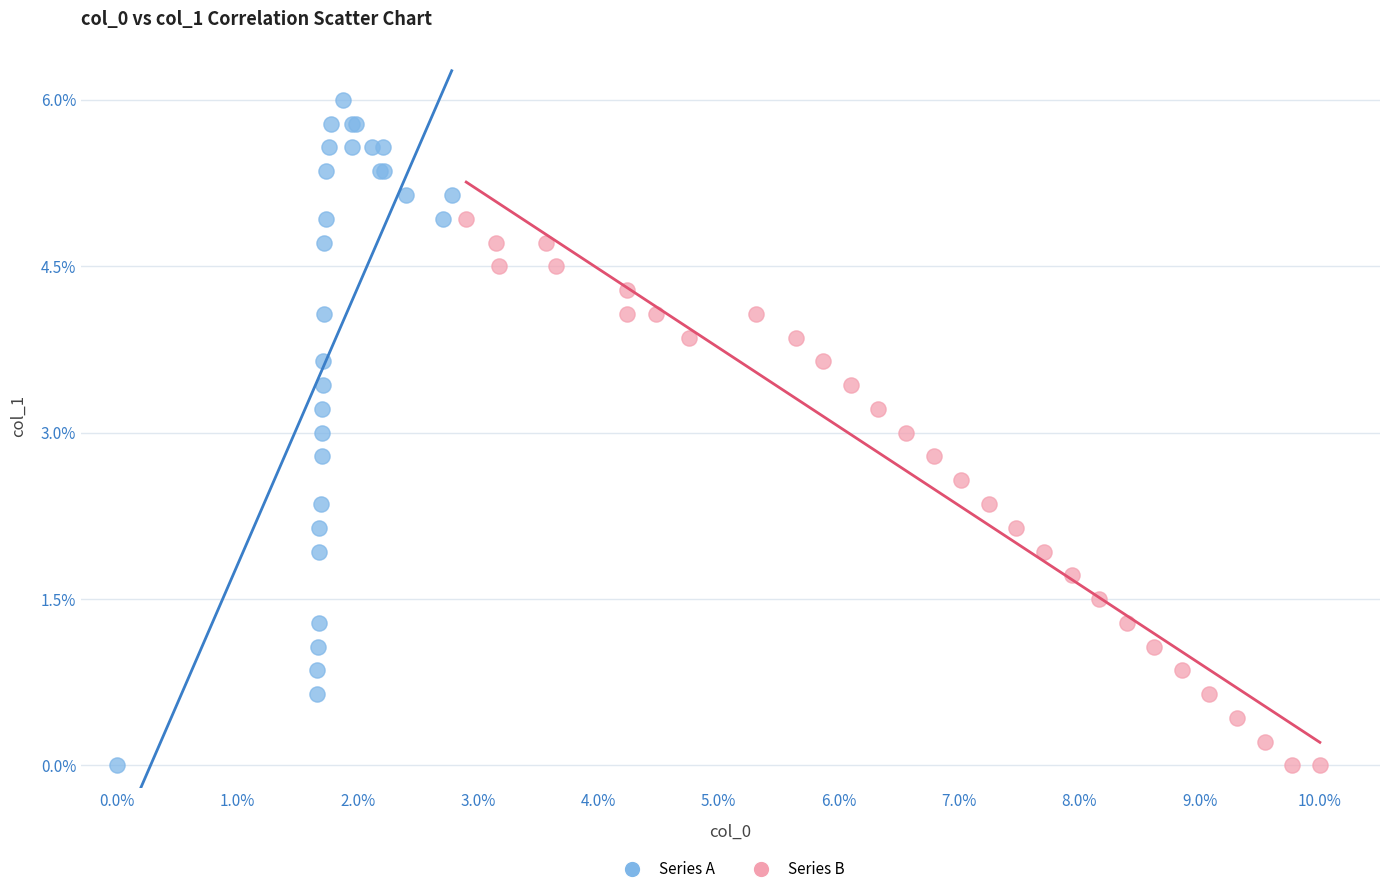

What are all the series names shown in the legend?

Series A, Series B